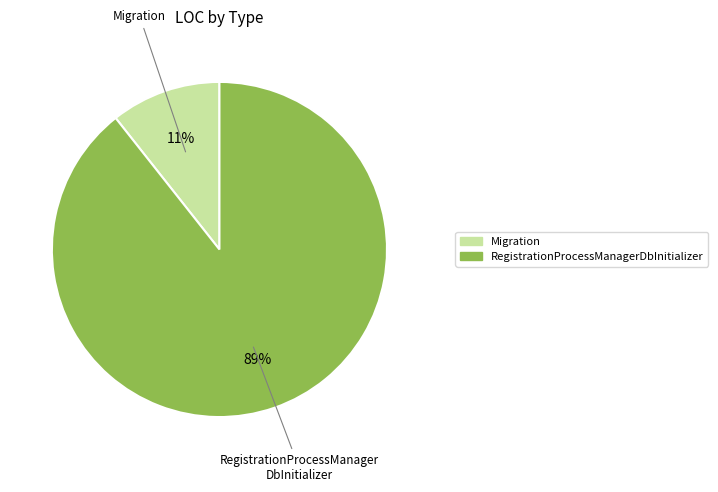

Between Migration and RegistrationProcessManagerDbInitializer, which is larger?

RegistrationProcessManagerDbInitializer